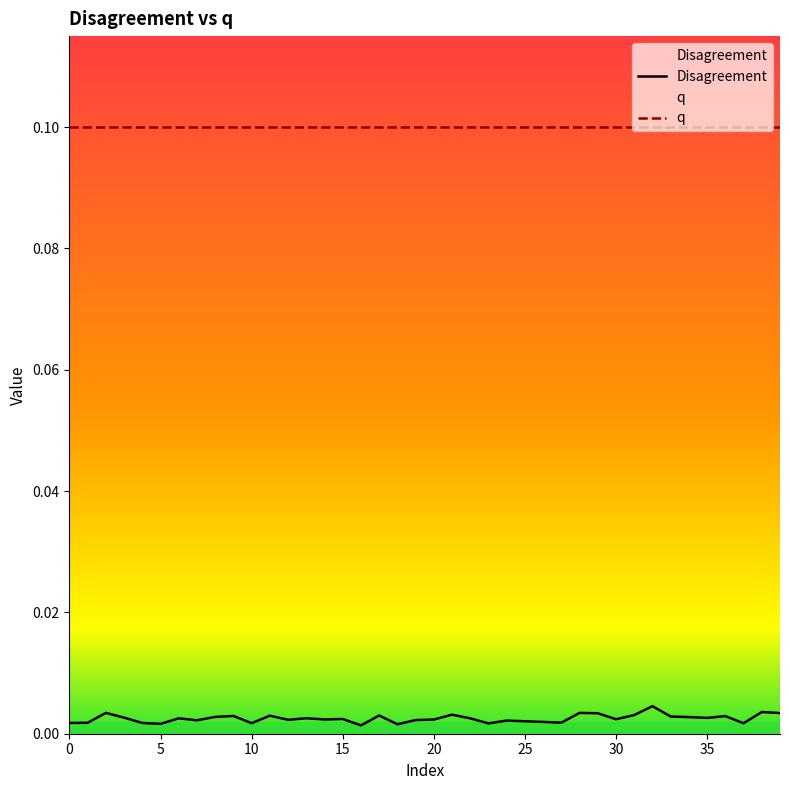

Which category has the lowest value across all series?

16